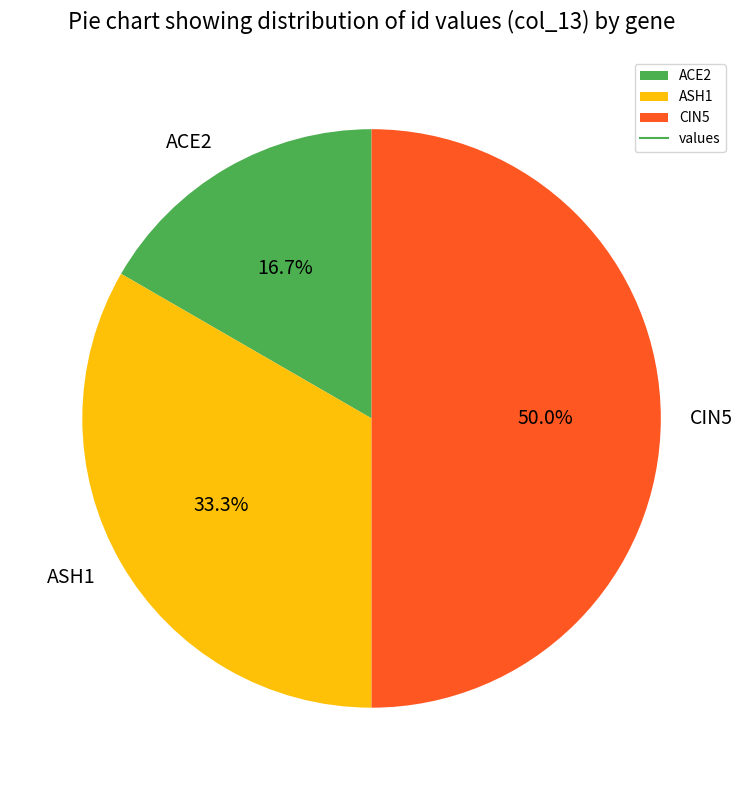

What is the smallest slice in the pie chart?

ACE2